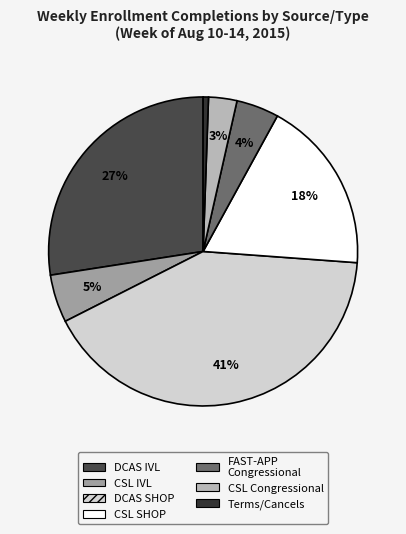

How many segments does this pie chart have?

7